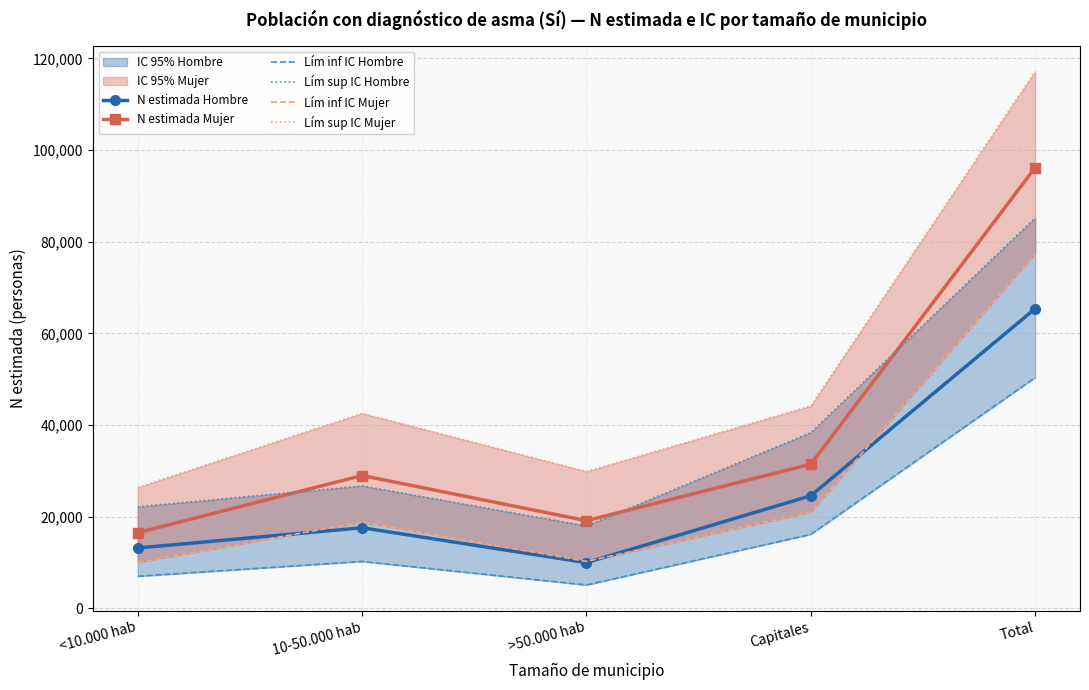

True or false: Lím inf IC Hombre and Lím sup IC Mujer cross at least once.

False